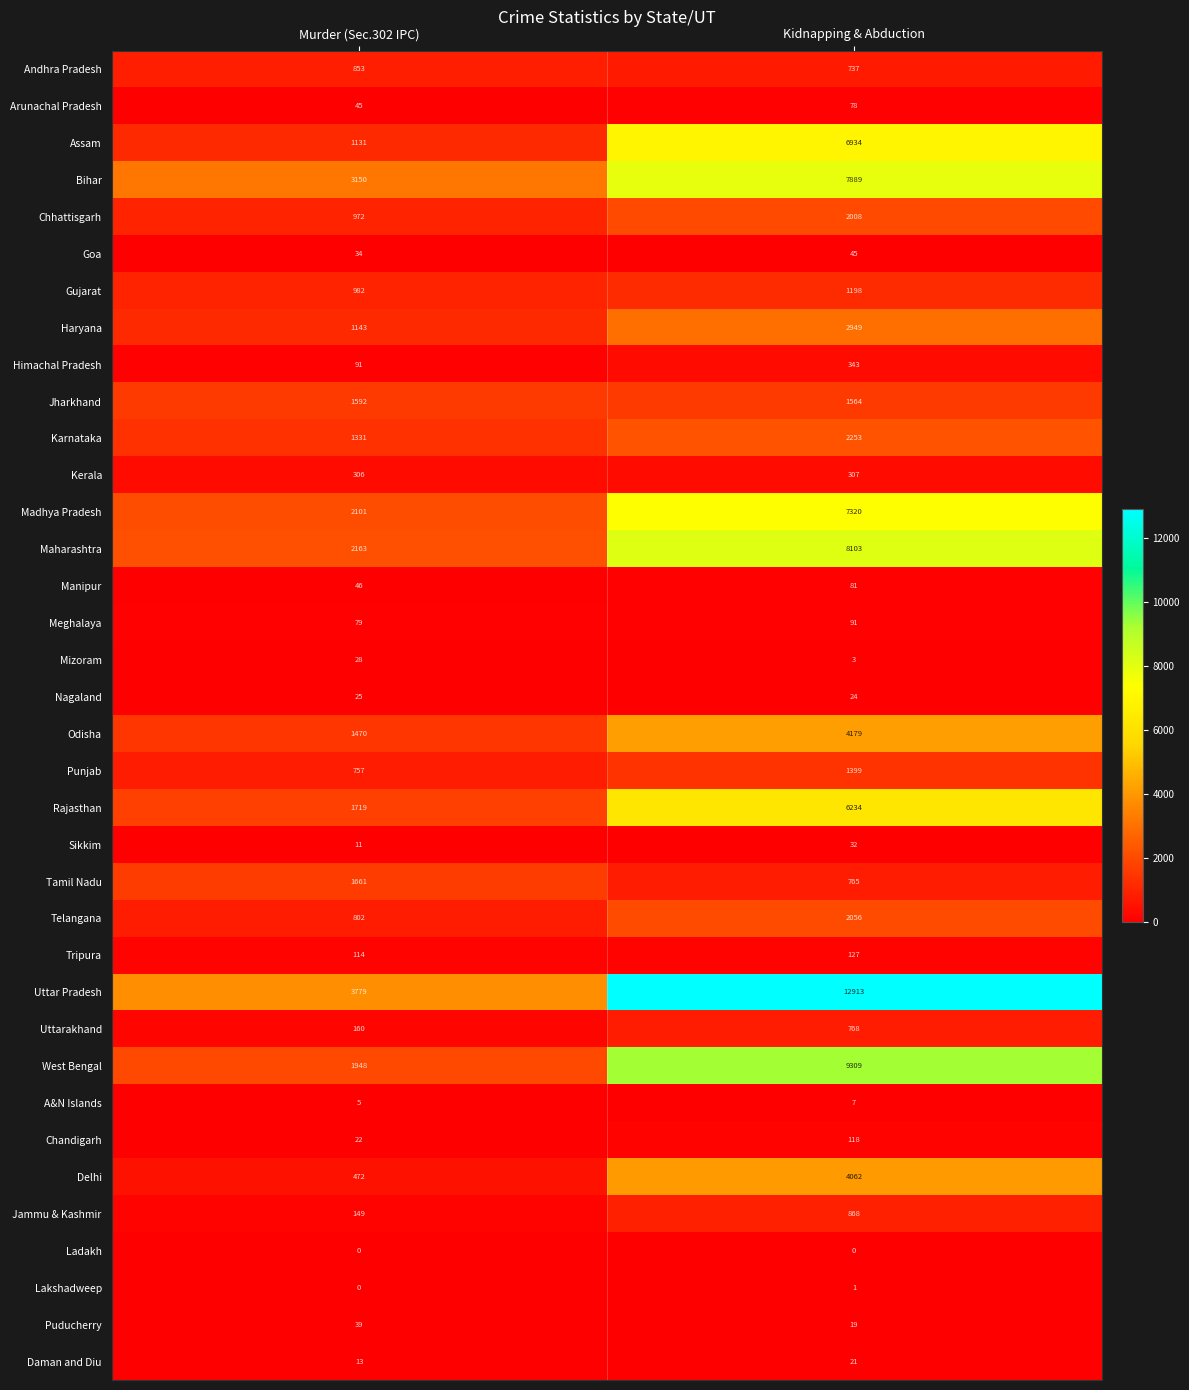

Is it true that Manipur equals 112 at Kidnapping & Abduction?

False